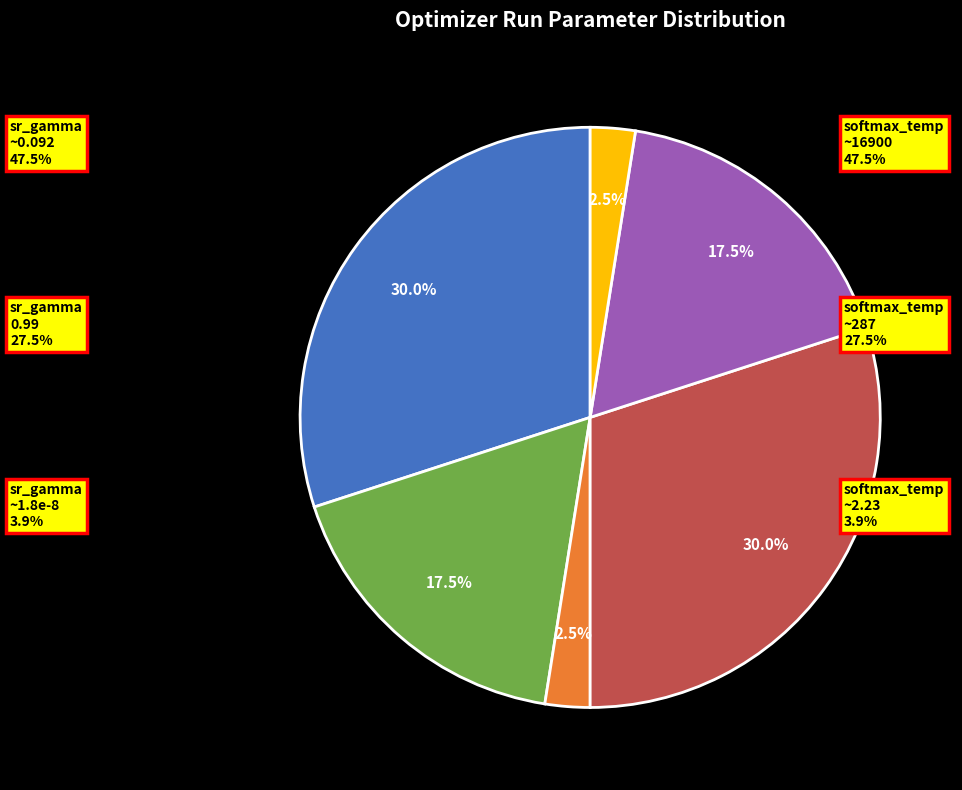

Is there any slice that represents more than half of the pie?

No